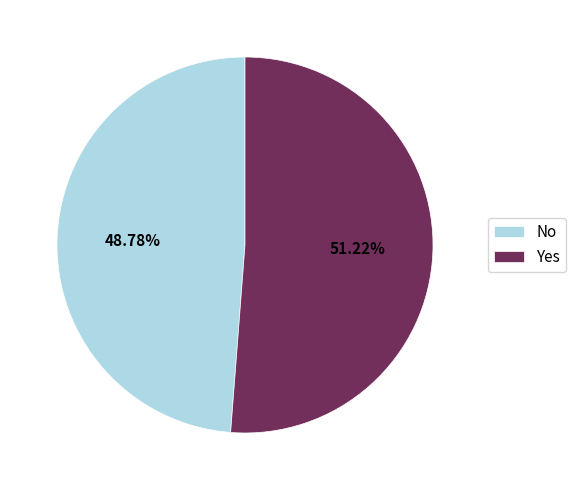

What is the total percentage of No and Yes?

100.0%